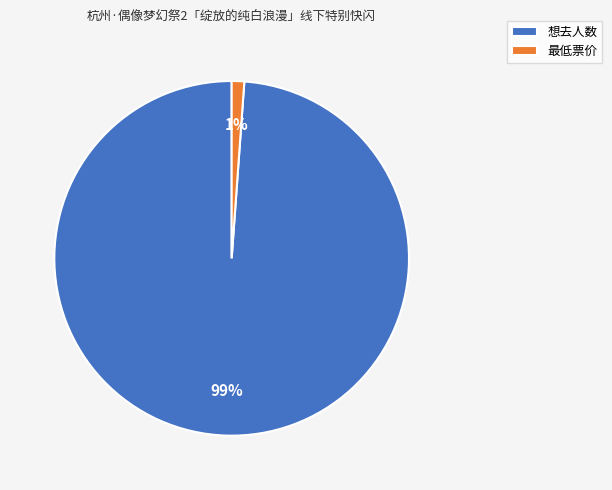

To the nearest percent, what portion does 想去人数 represent?

99%